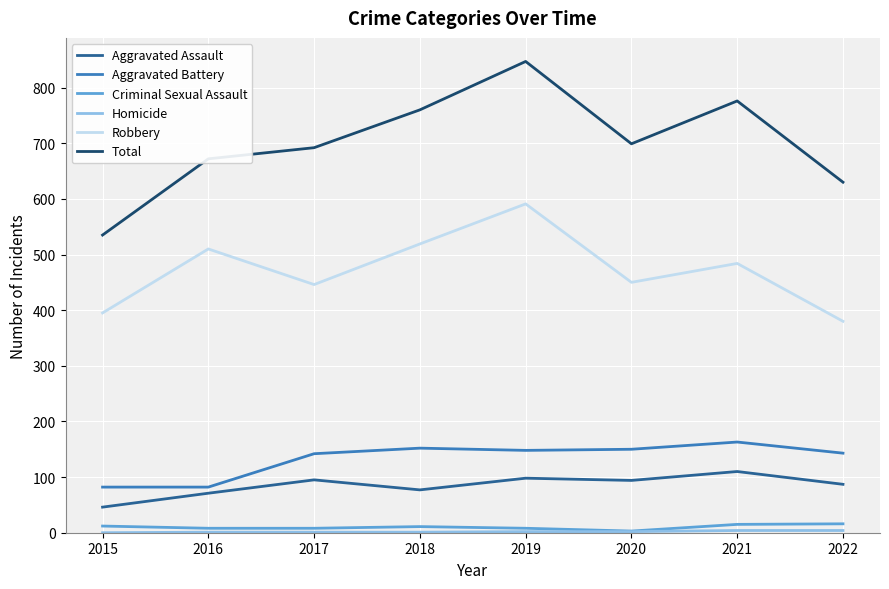

What is the average value of the Aggravated Battery series?

133